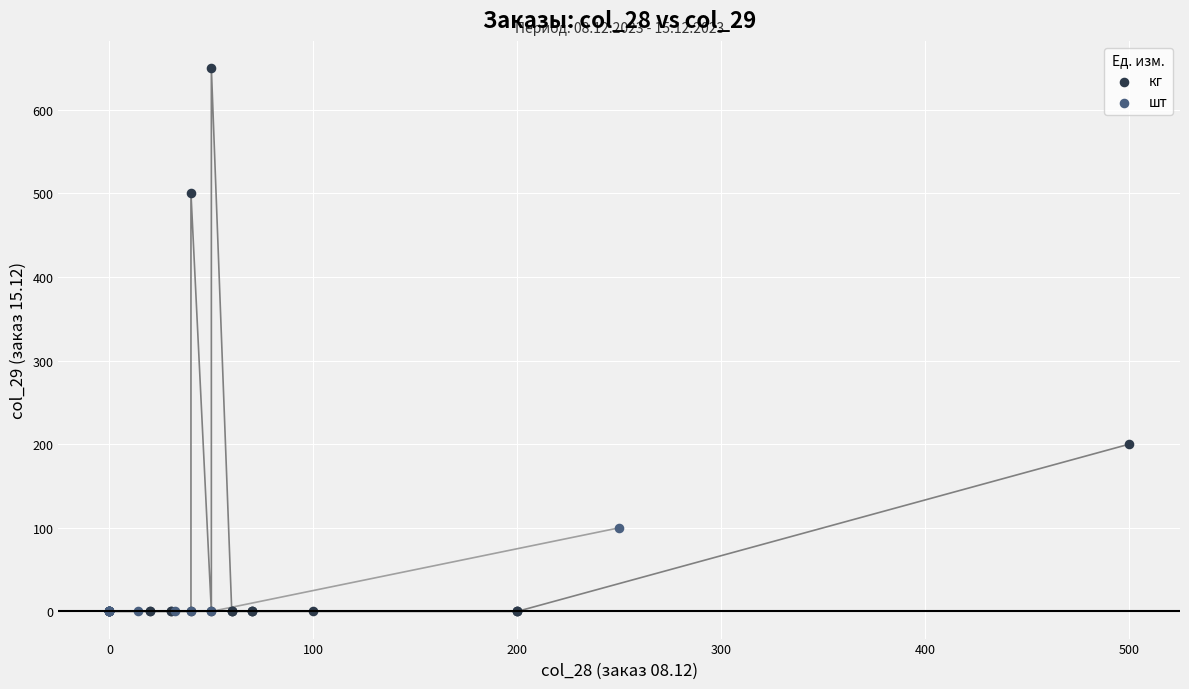

Which series has the widest spread of Y values?

кг